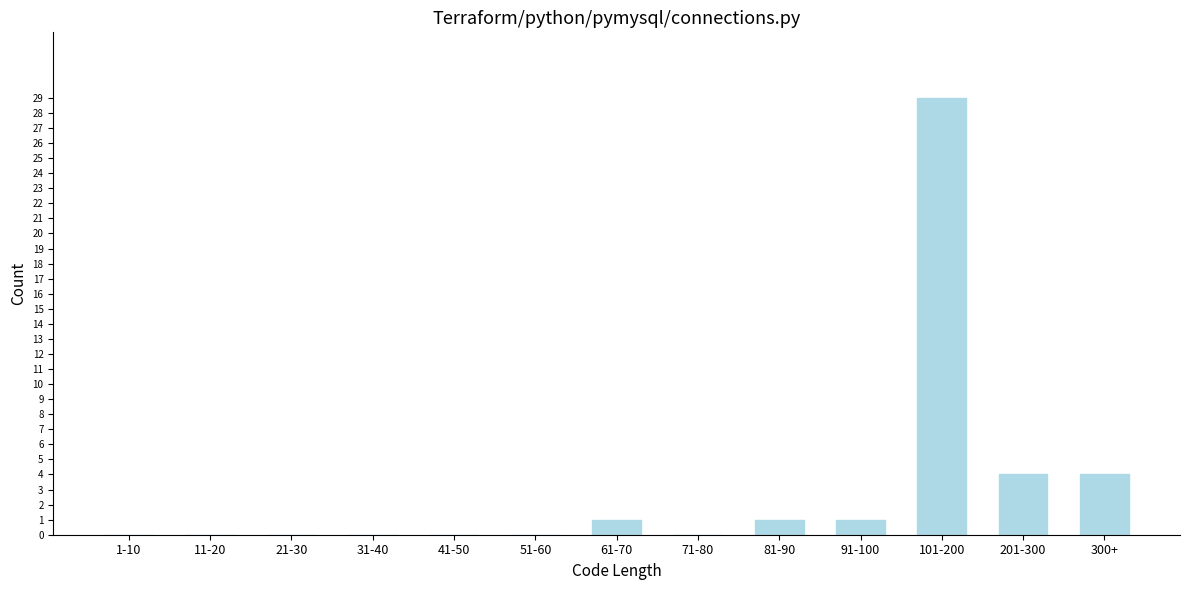

Reading left to right, extract all data points from this chart.

1-10=0	11-20=0	21-30=0	31-40=0	41-50=0	51-60=0	61-70=1	71-80=0	81-90=1	91-100=1	101-200=29	201-300=4	300+=4